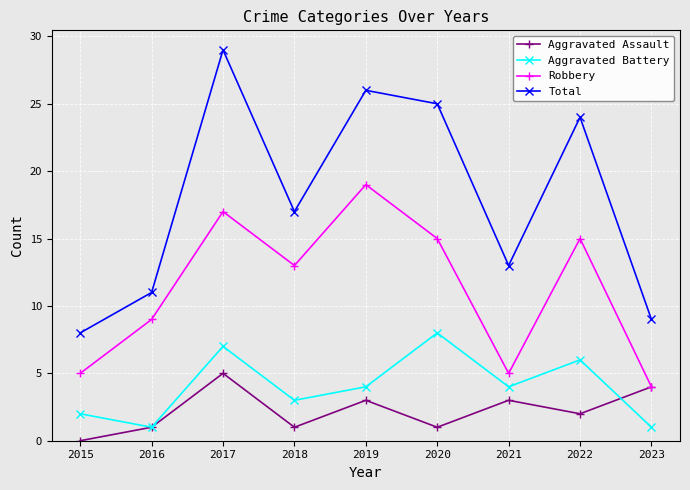

At which category does Total reach its first local peak?

2017